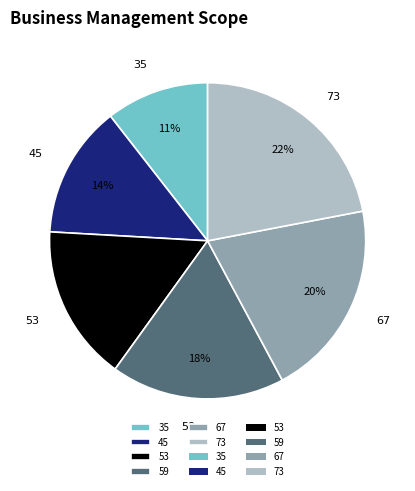

To the nearest percent, what is the difference between the largest and smallest slice percentages?

11%